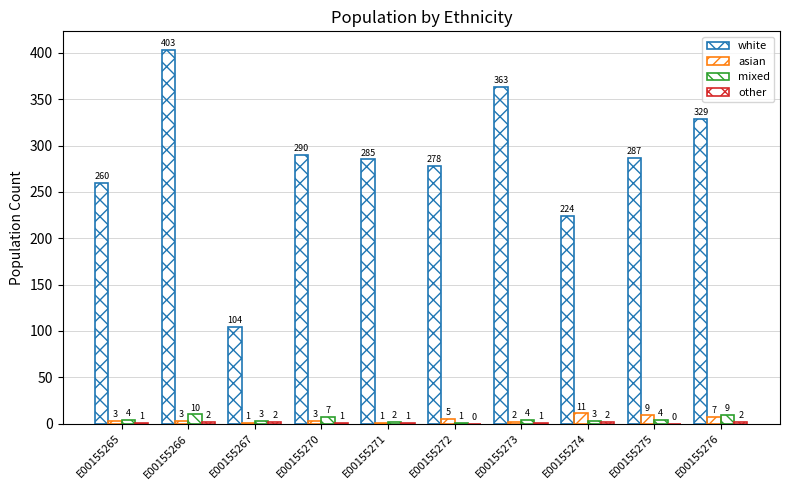

Reading left to right, transcribe all the data shown in this chart.

white: 260	403	104	290	285	278	363	224	287	329
asian: 3	3	1	3	1	5	2	11	9	7
mixed: 4	10	3	7	2	1	4	3	4	9
other: 1	2	2	1	1	0	1	2	0	2